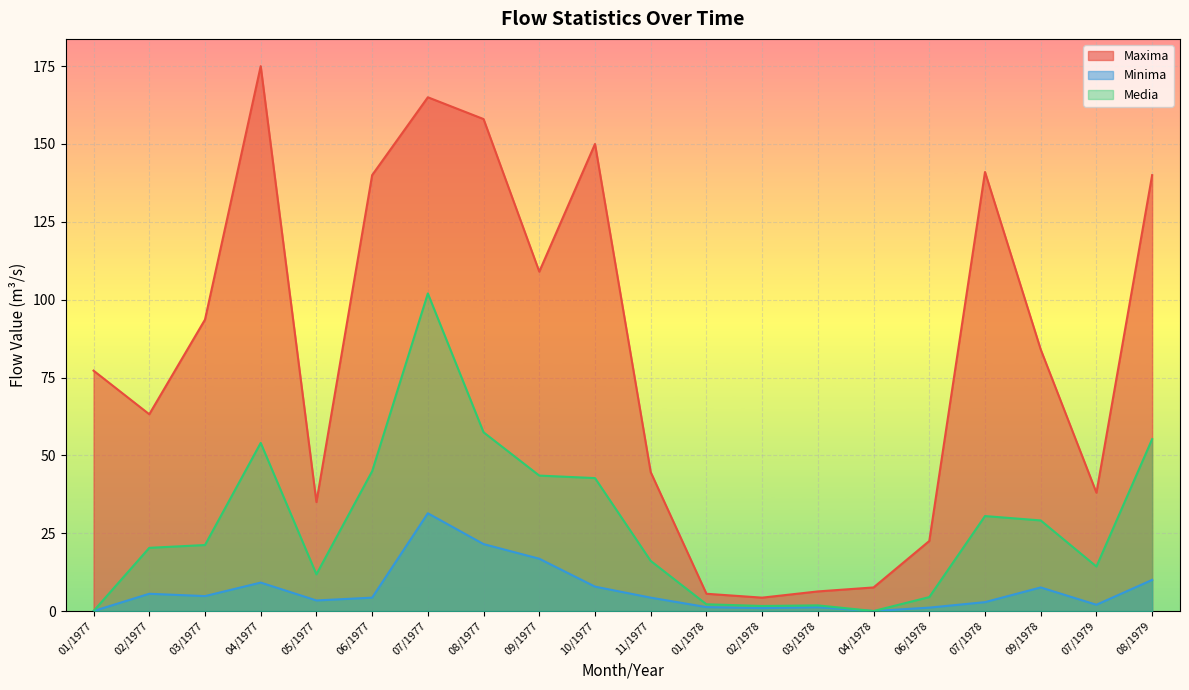

What is the spread (max minus min) of values at 01/1978?

4.3